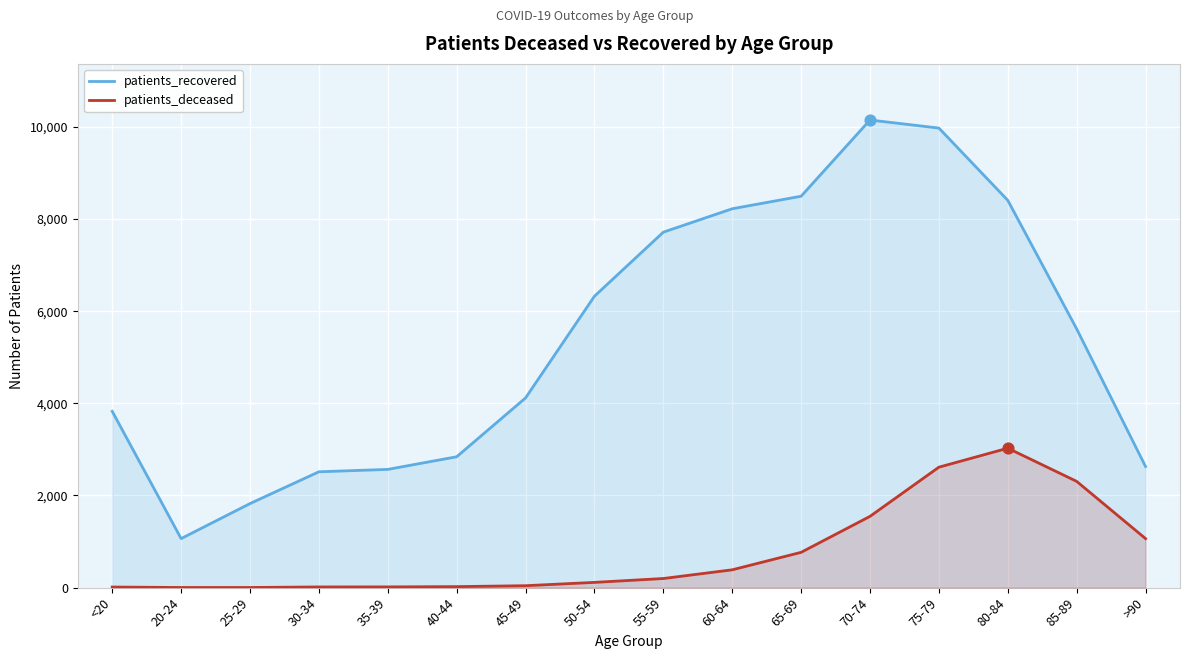

Which series has the largest total across all categories?

patients_recovered